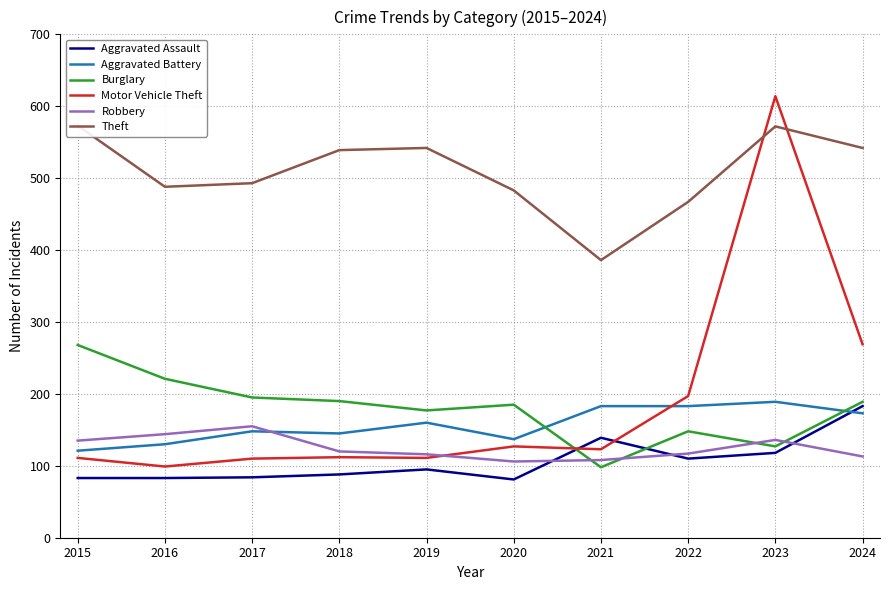

How many lines are shown in the chart?

6